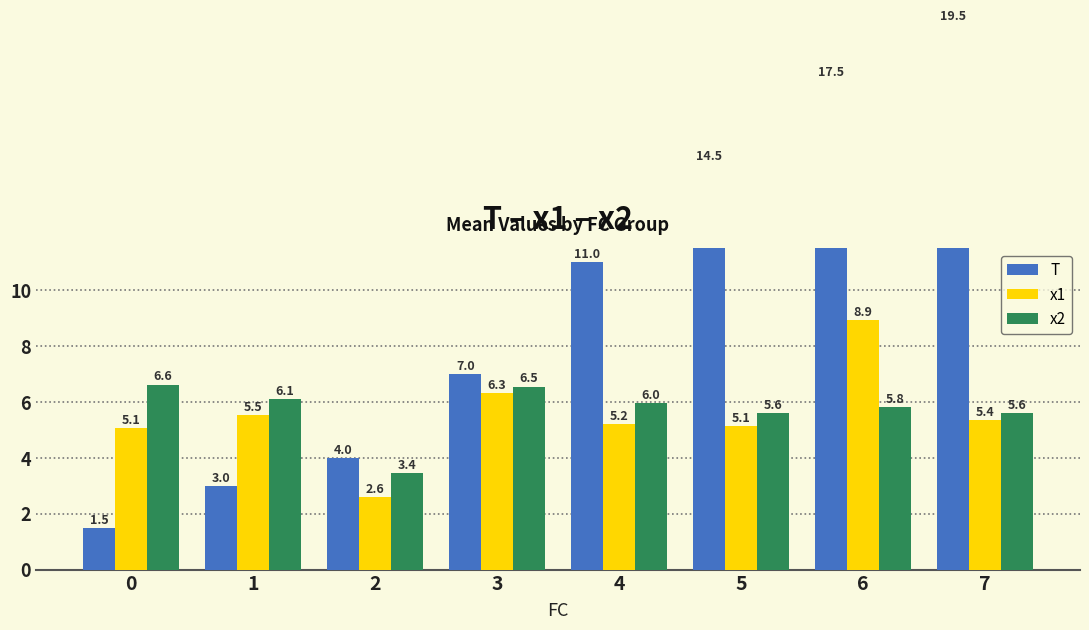

What is the value of the x2 bar at the 7th from the left?

5.8